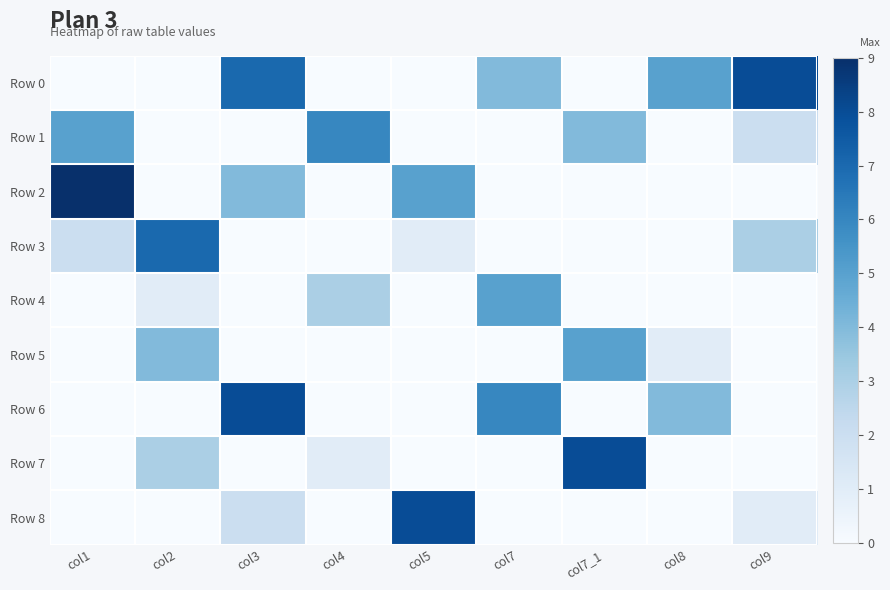

What is the total value across all series at col4?

10